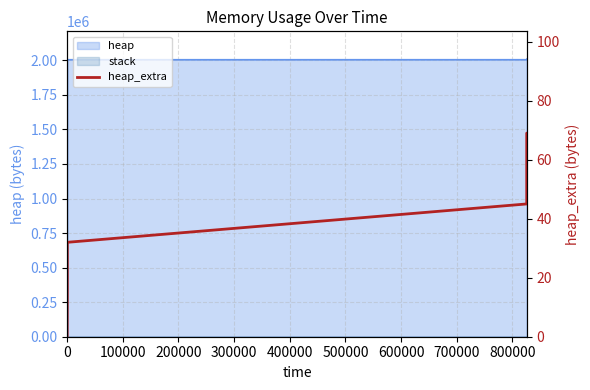

What is the sum of all values?

316